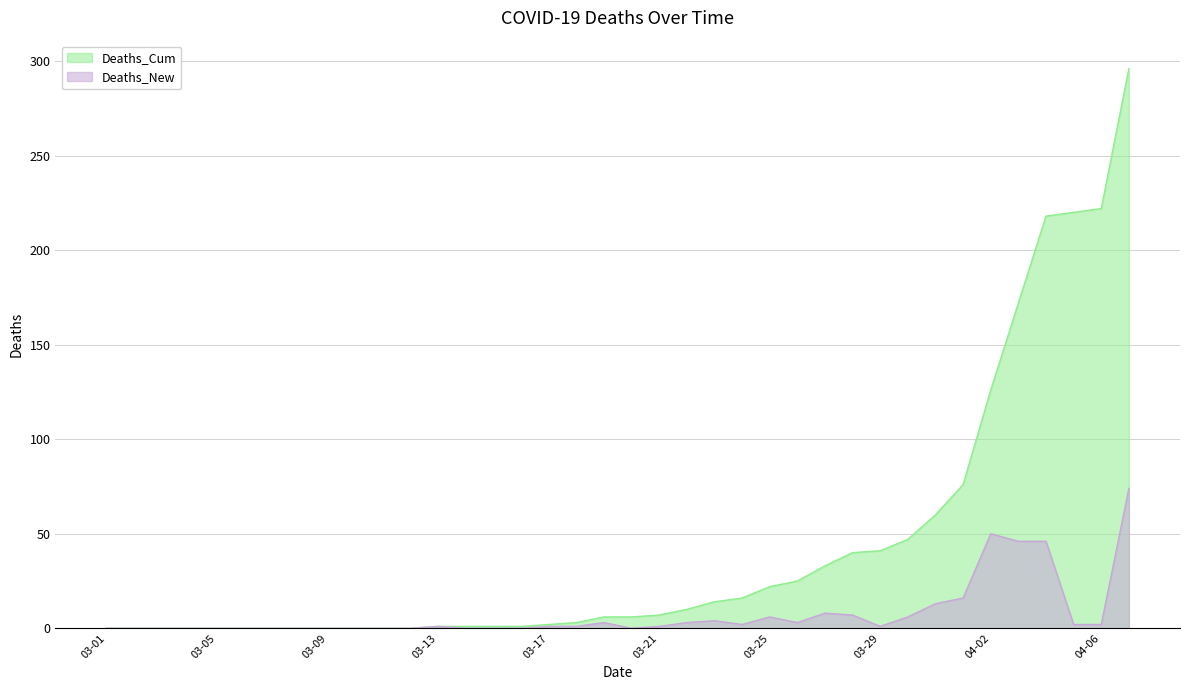

What is the label of the 13th point from the left?

03-13